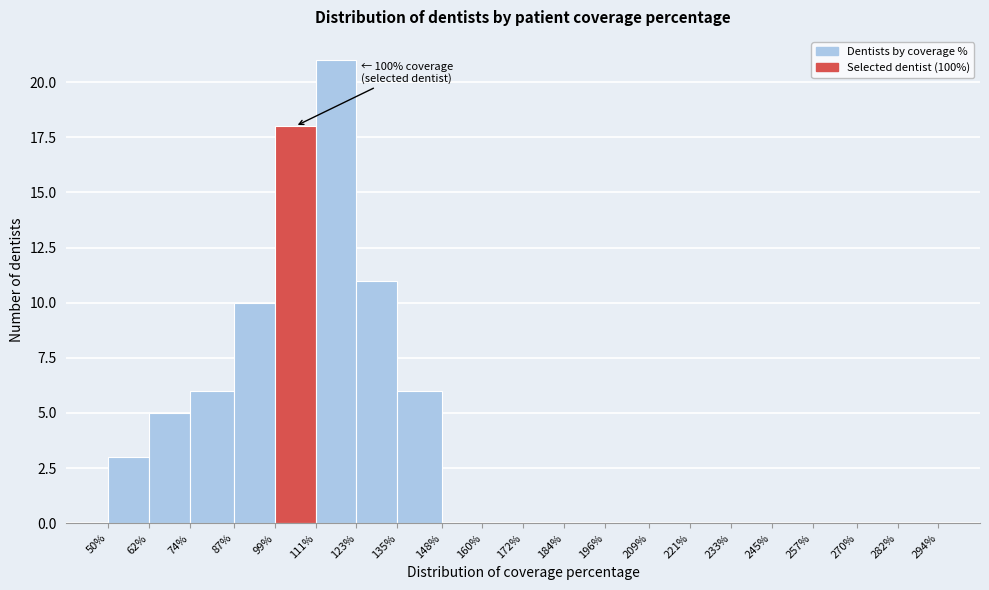

Over which range of the x-axis is the bar tallest?

111% to 123%